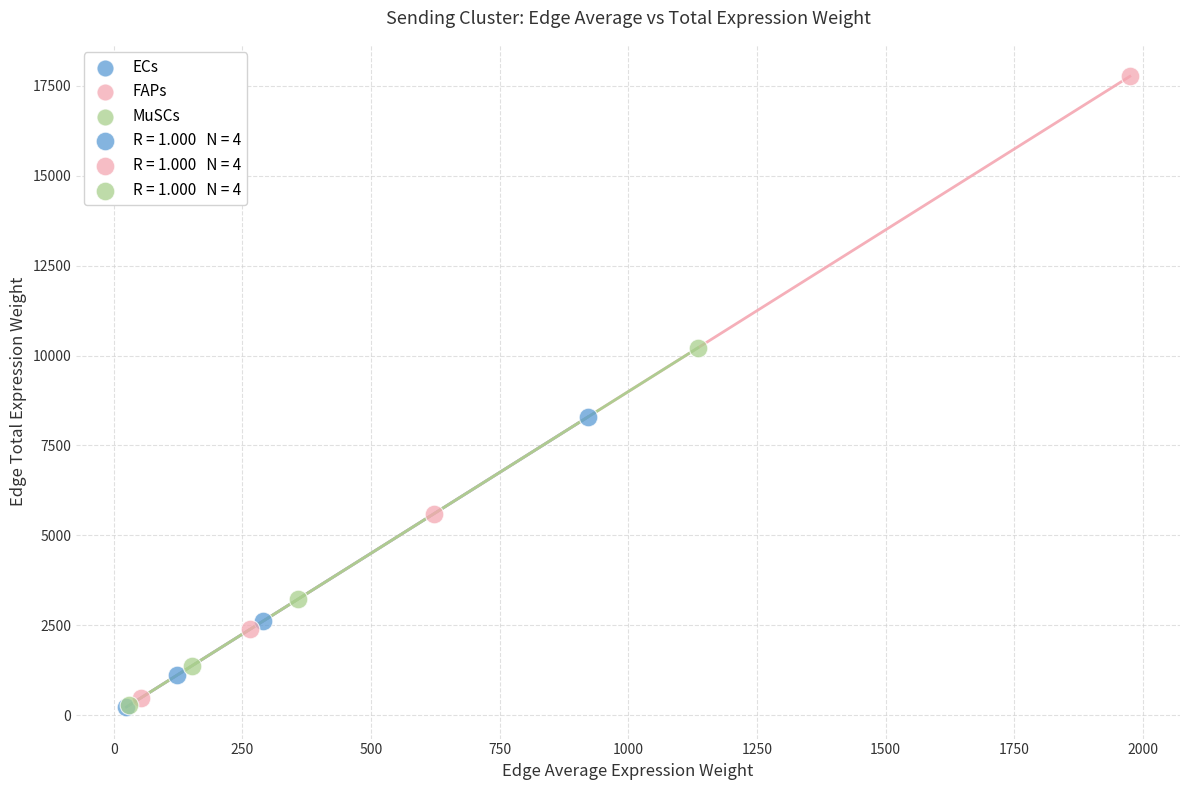

Which series reaches the maximum Y coordinate?

FAPs